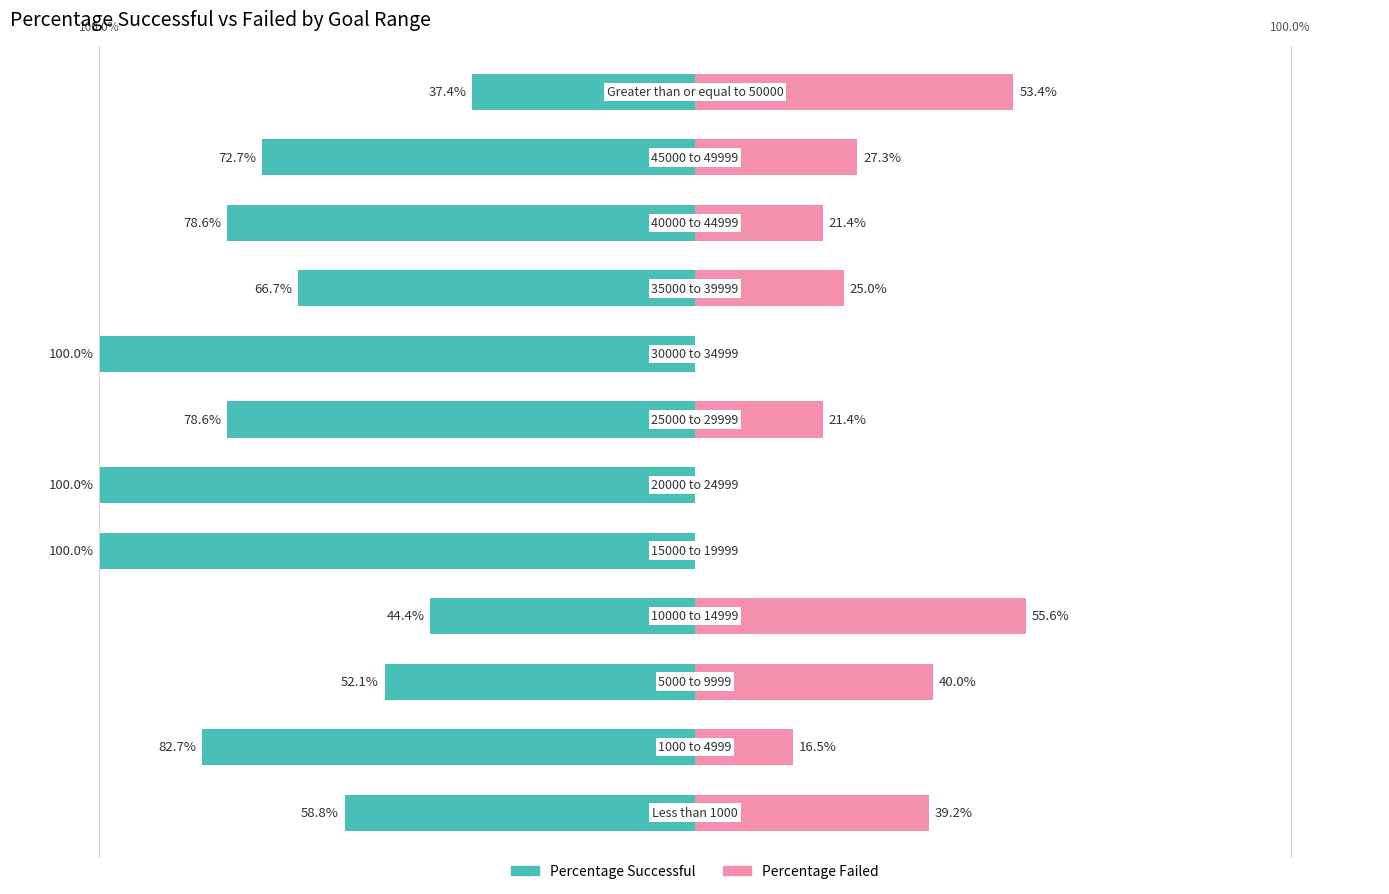

Which label corresponds to the smallest value in the chart?

15000 to 19999